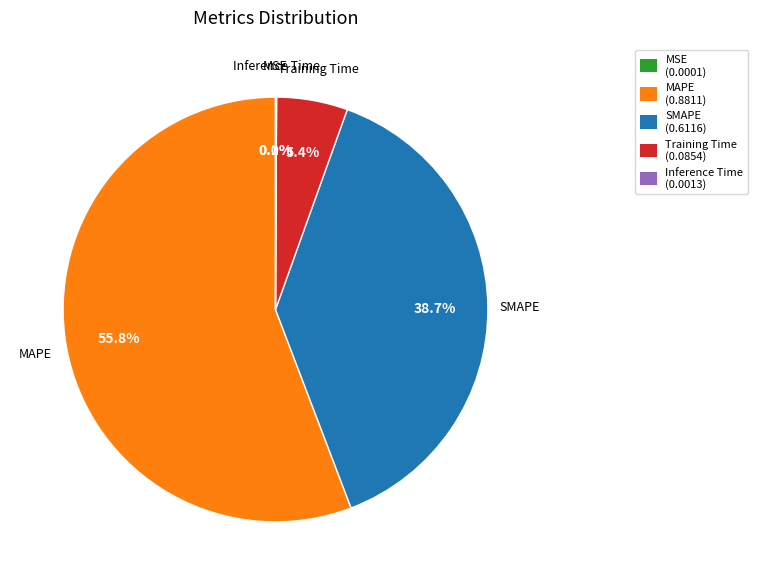

To the nearest percent, what is the difference between the Training Time and SMAPE slice percentages?

33%